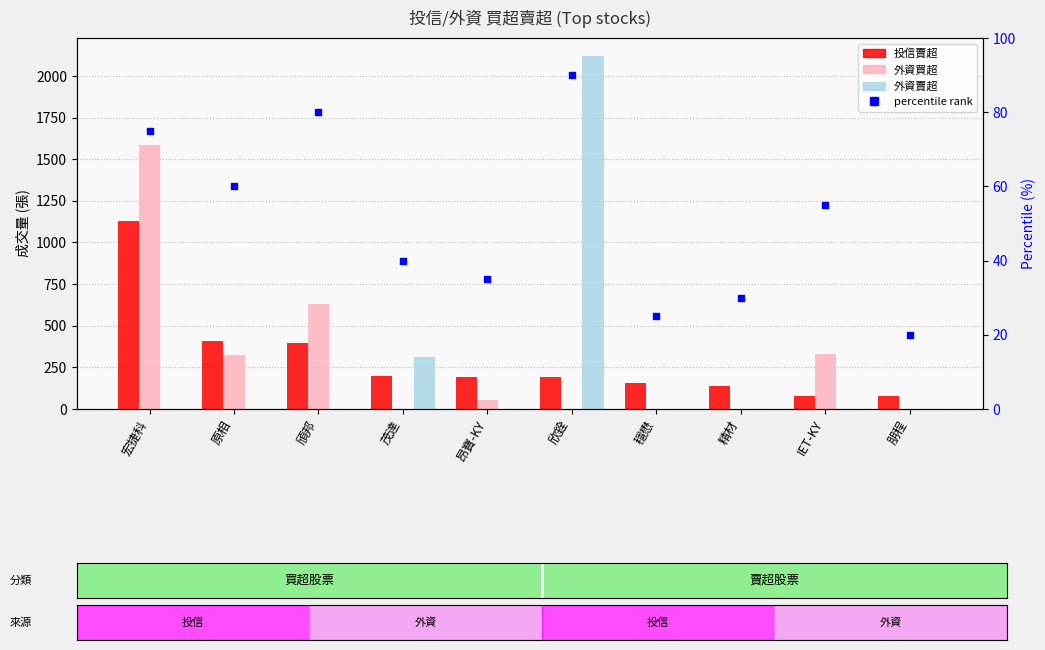

Is the value of percentile rank at 頎邦 greater than the value of 投信賣超 at 穩懋?

No